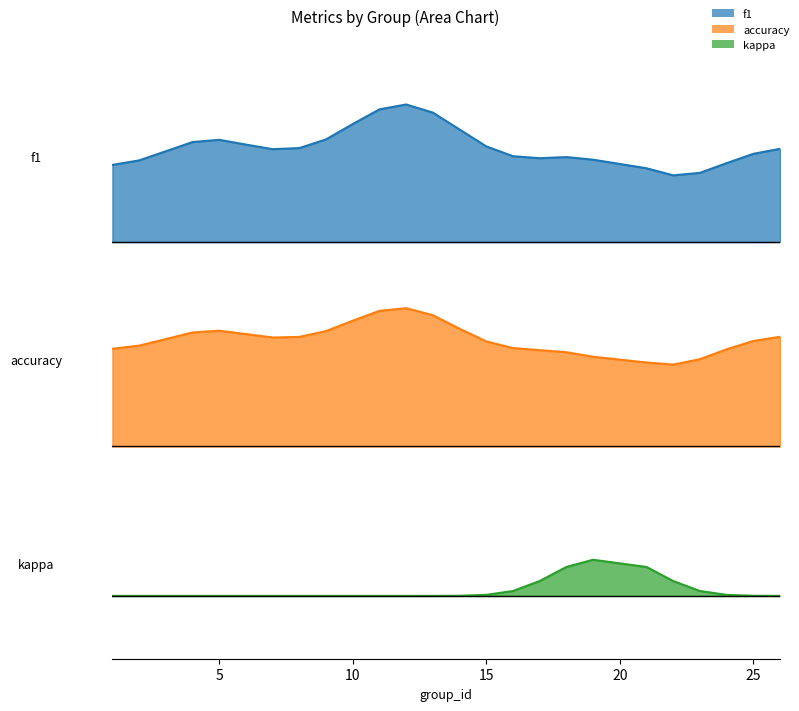

Between 7 and 16, which series saw the biggest shift?

f1